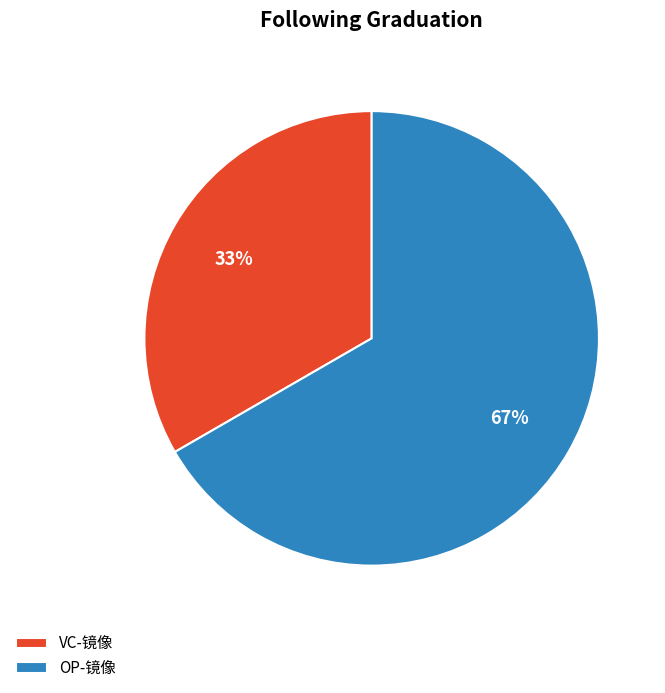

To the nearest percent, what portion does VC-镜像 represent?

33%